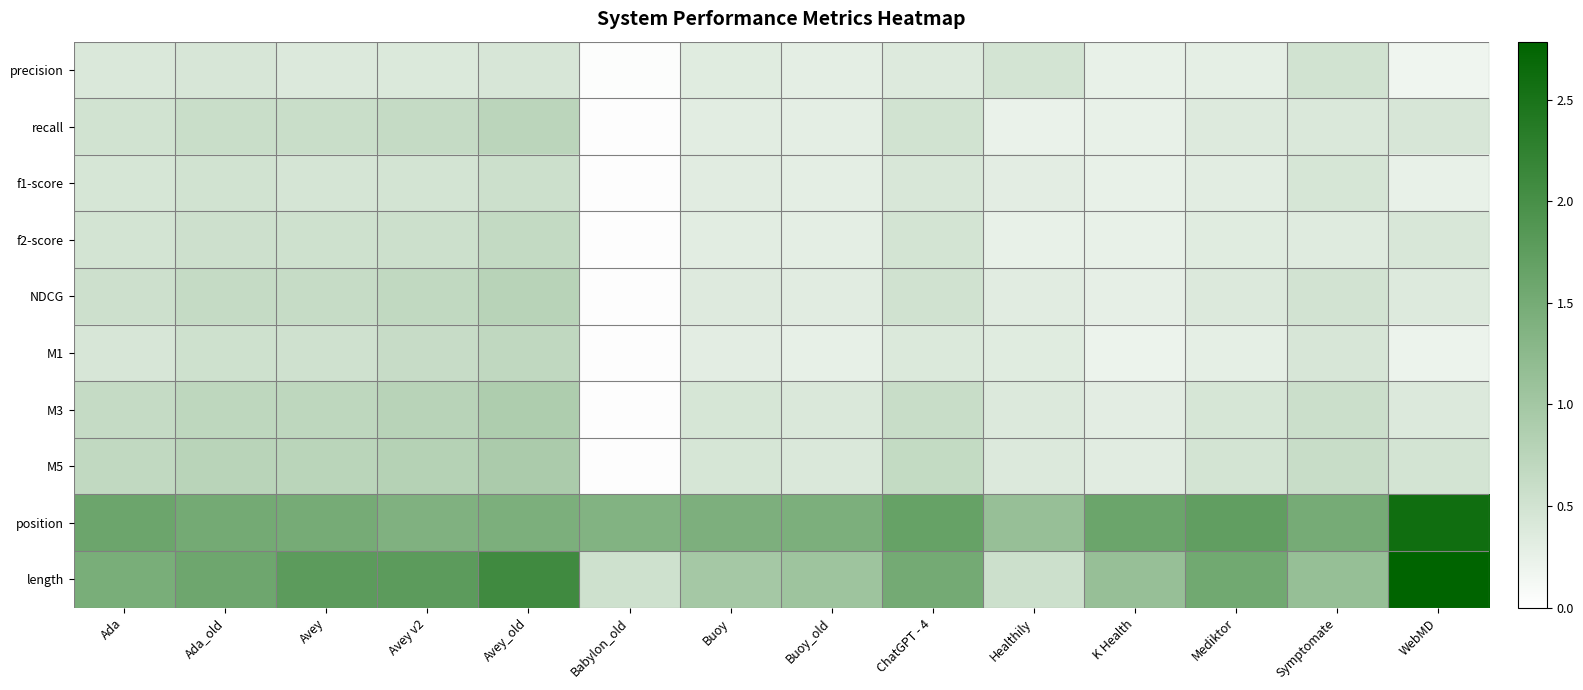

Which series has the largest total across all categories?

position